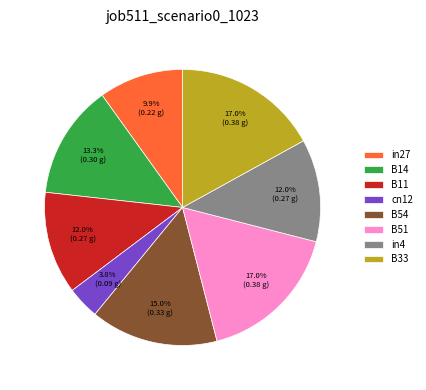

To the nearest percent, what percentage of the pie is in4?

12%